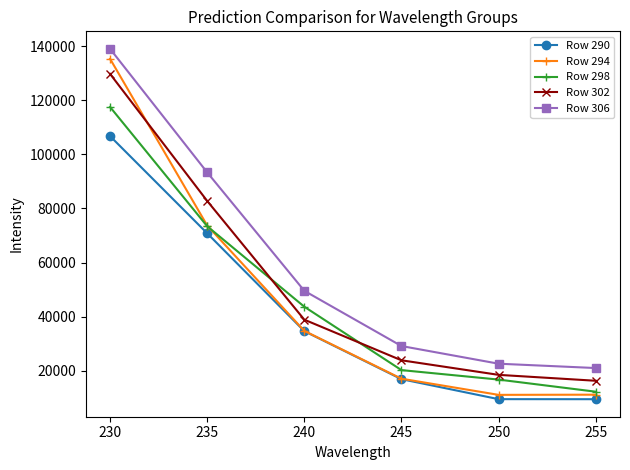

The value of Row 294 at 255 is 11108.2. True or false?

True